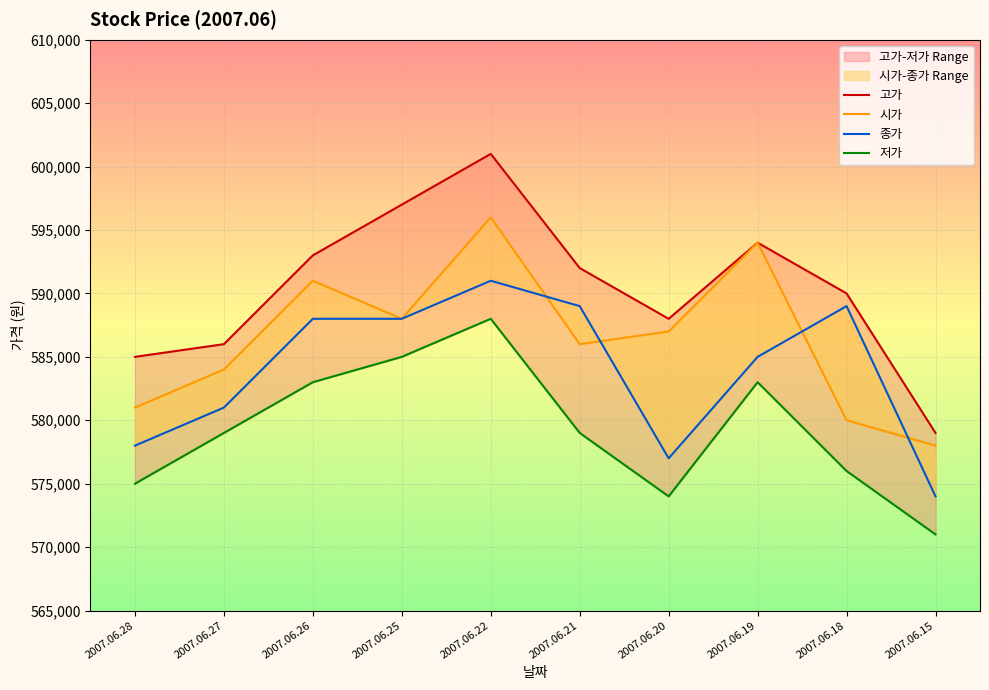

Count the number of categories in the chart.

10